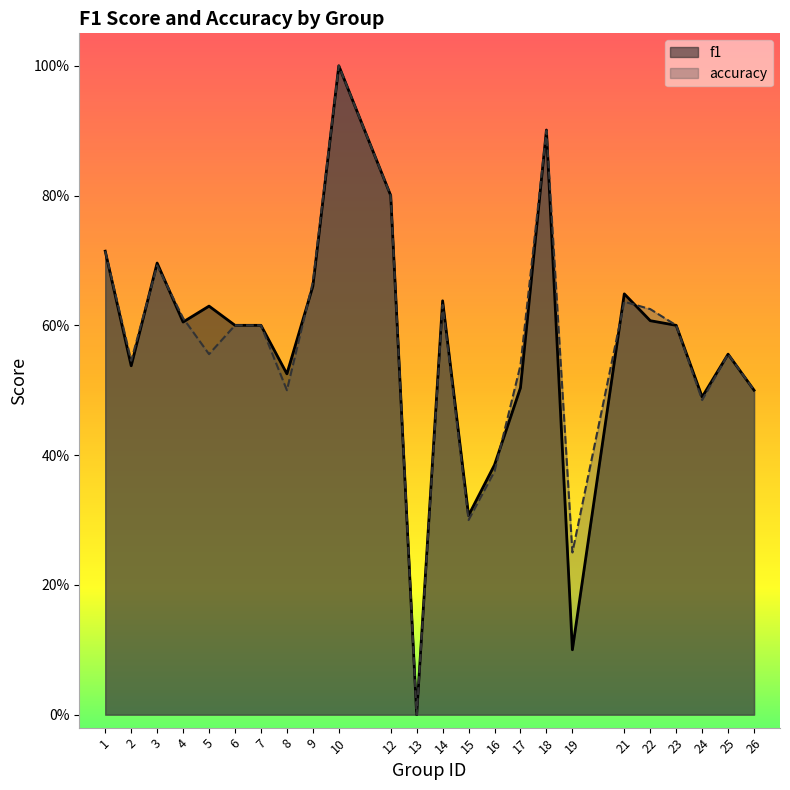

What is the difference between the maximum and minimum values in the accuracy series?

1.0